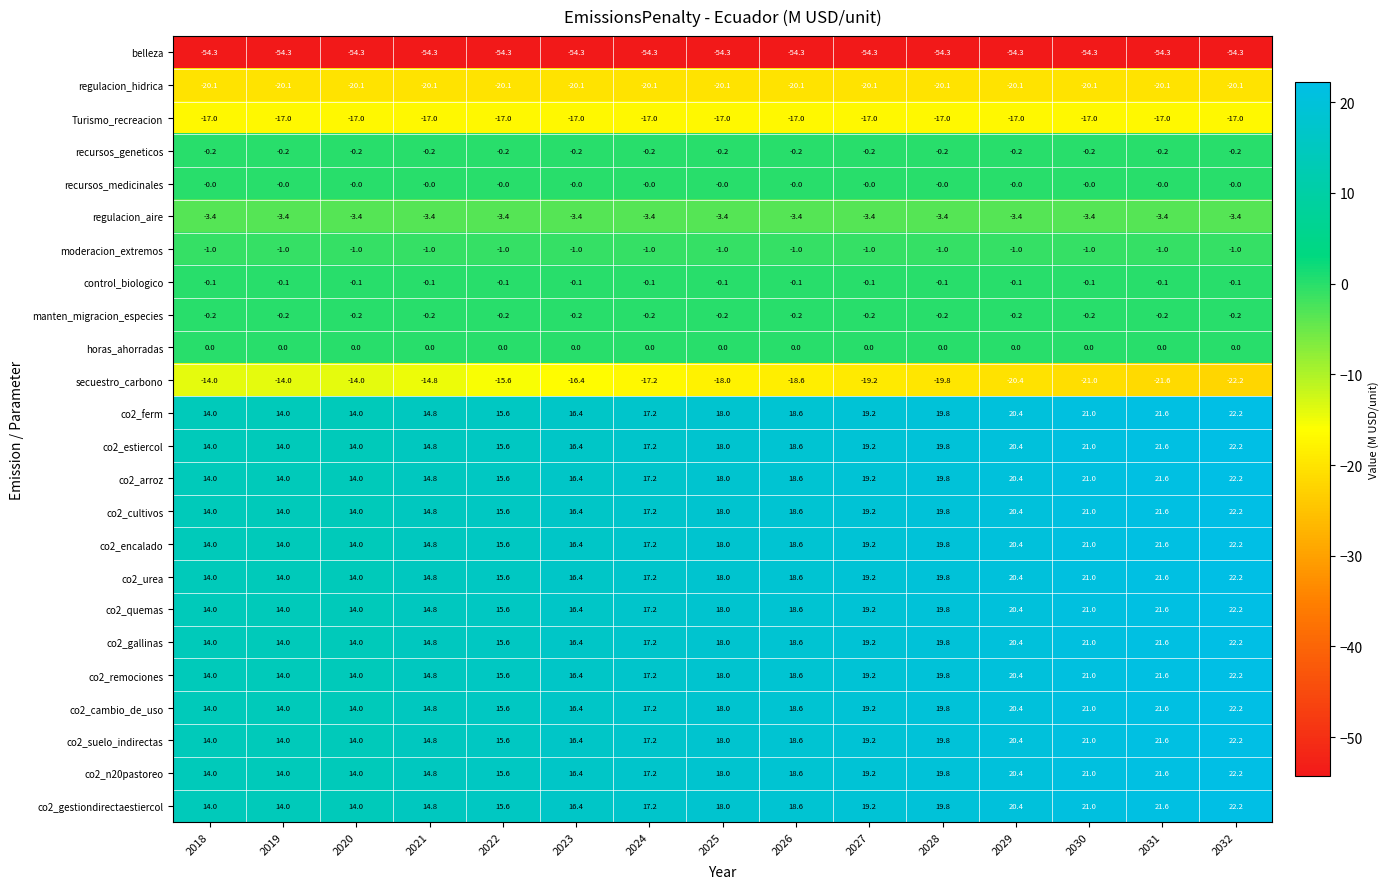

True or false: manten_migracion_especies has a value of -0.2 at 2031.

True